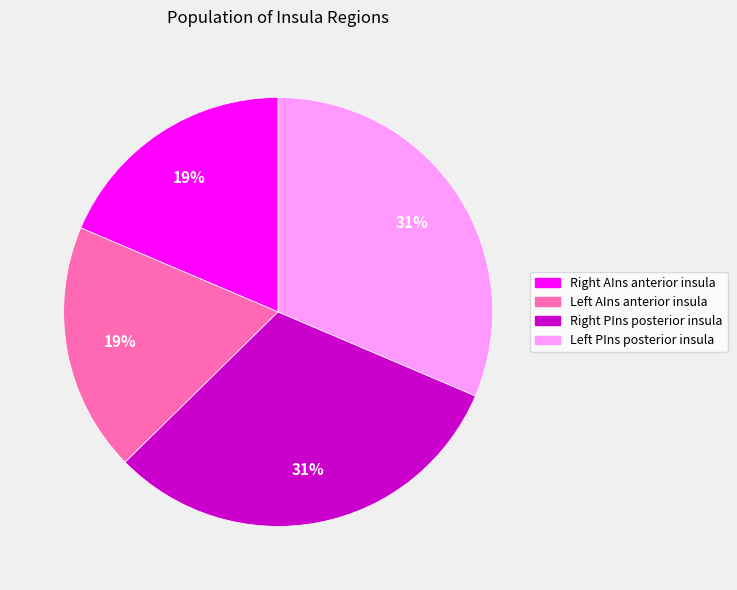

To the nearest percent, what is the average slice percentage?

25%